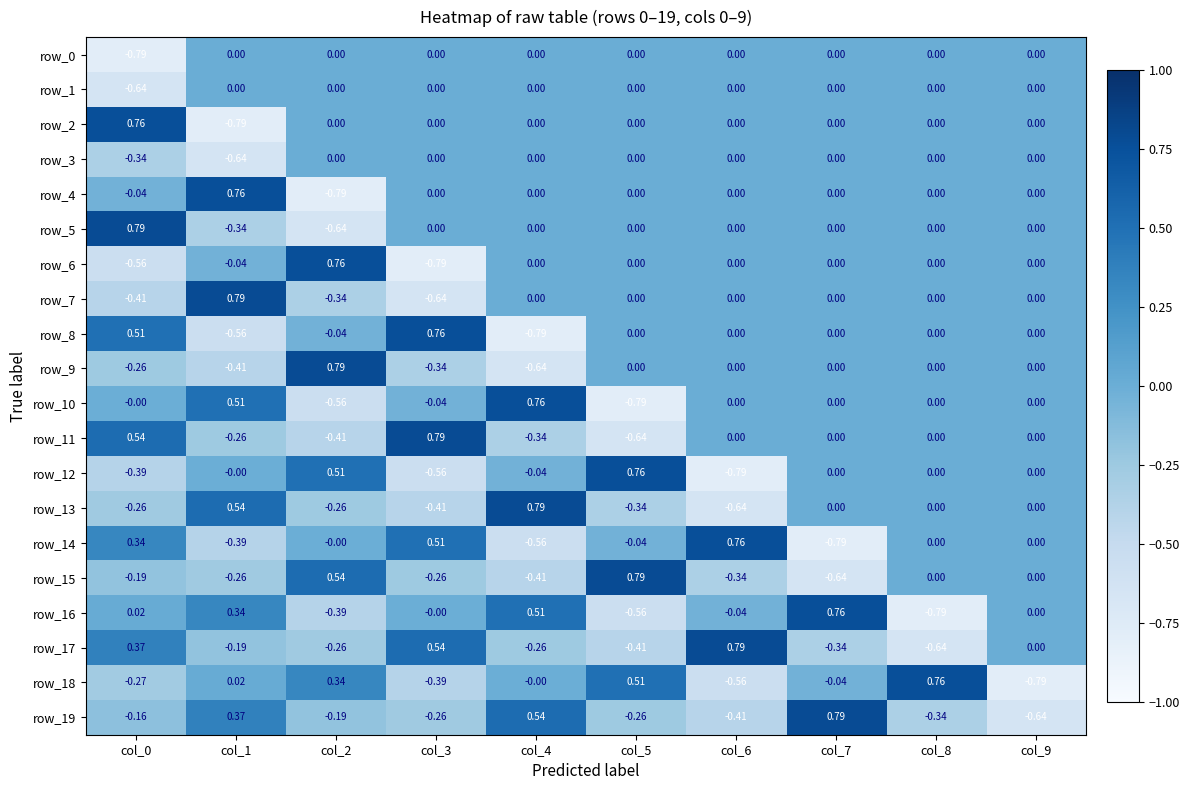

How many values in the row_14 series are below 0?

4